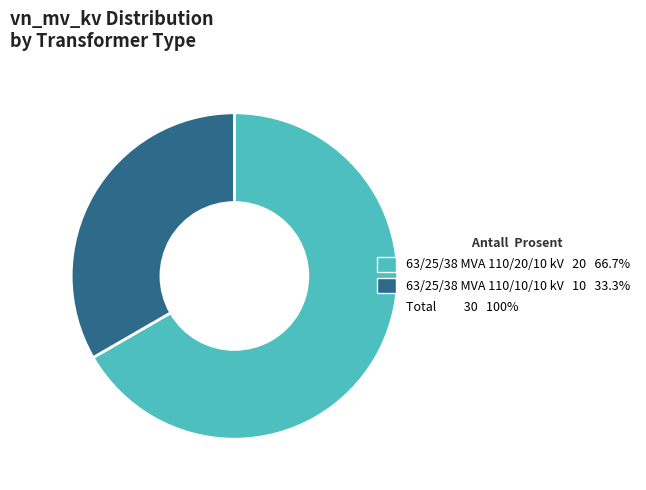

Is there a majority slice in this chart?

Yes